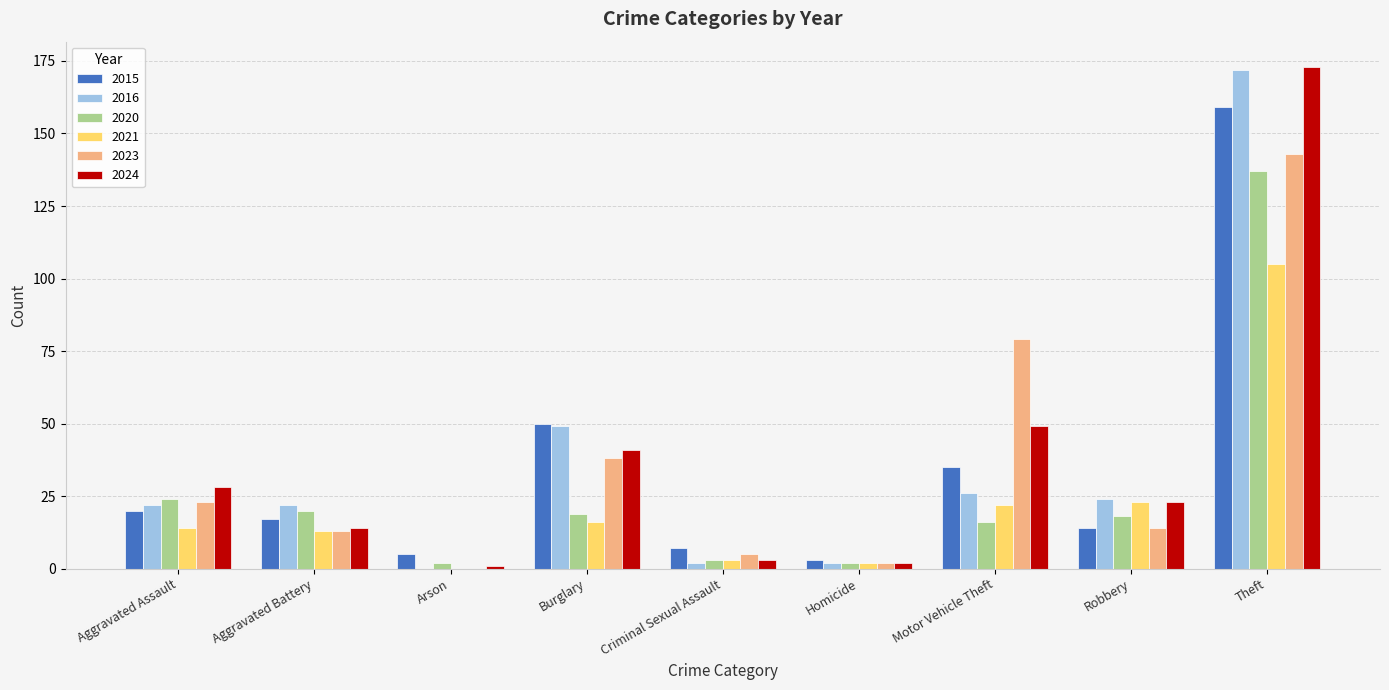

How many positive values does the 2023 series have?

8